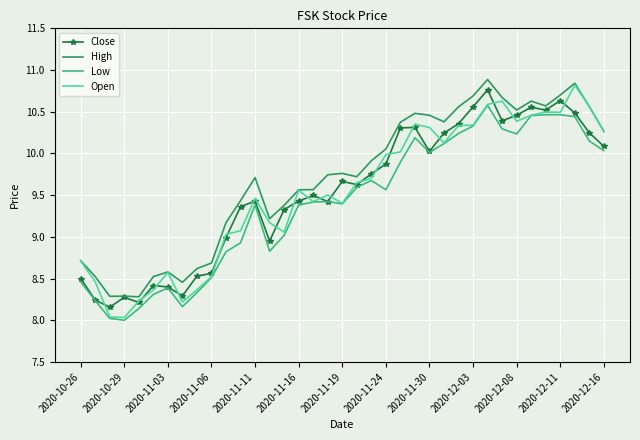

True or false: High and Low intersect in this chart.

False